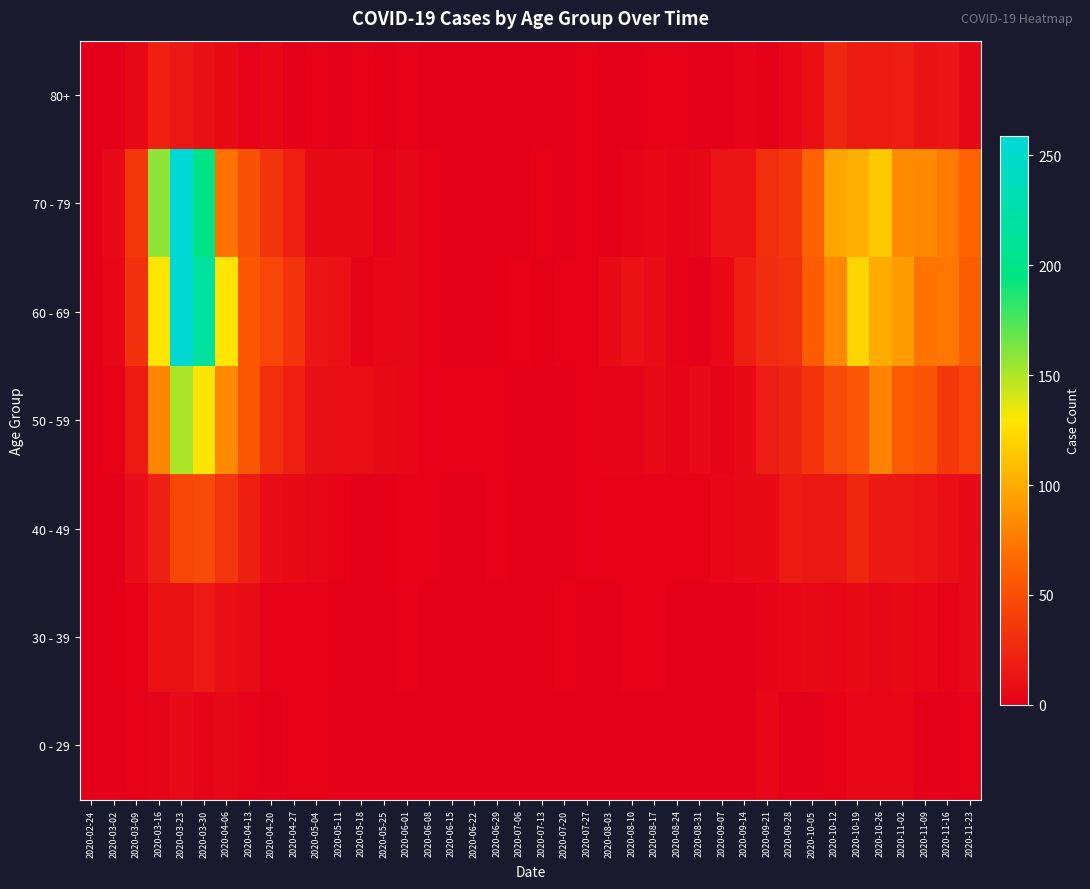

Which label corresponds to the smallest value in the chart?

2020-02-24